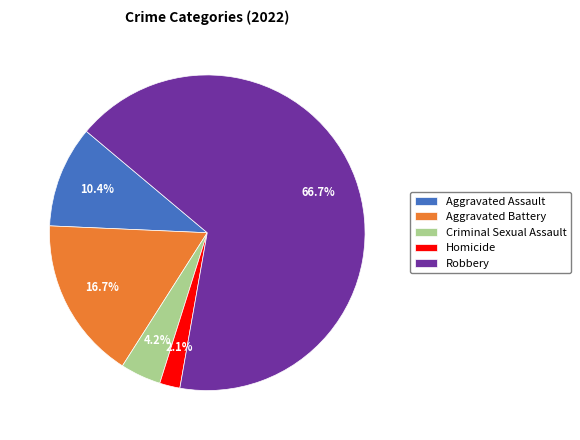

To the nearest percent, what portion does Aggravated Assault represent?

10%